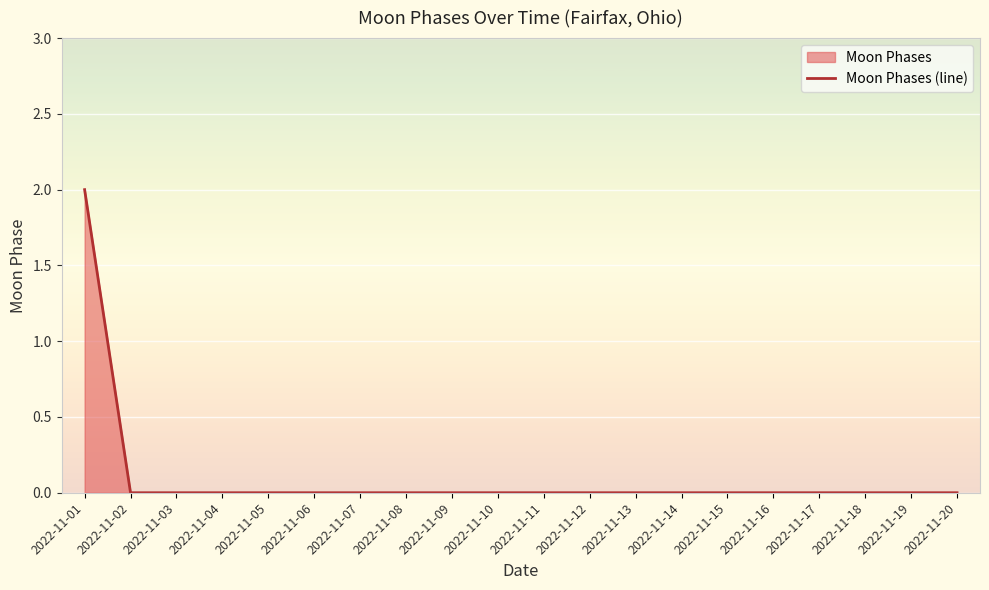

List the labels in order of value, largest first.

2022-11-01, 2022-11-02, 2022-11-03, 2022-11-04, 2022-11-05, 2022-11-06, 2022-11-07, 2022-11-08, 2022-11-09, 2022-11-10, 2022-11-11, 2022-11-12, 2022-11-13, 2022-11-14, 2022-11-15, 2022-11-16, 2022-11-17, 2022-11-18, 2022-11-19, 2022-11-20